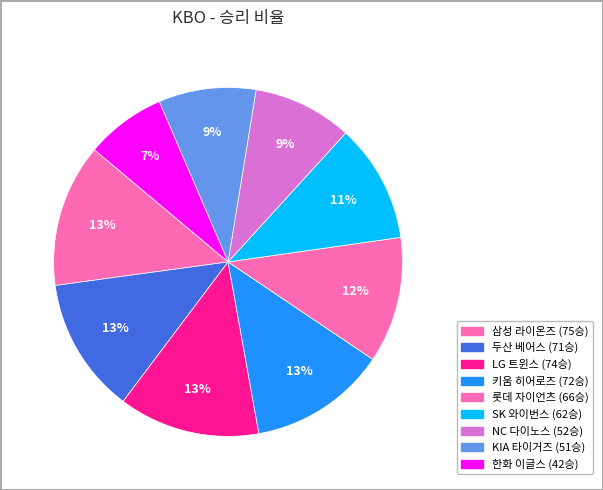

Is there any slice that represents more than half of the pie?

No